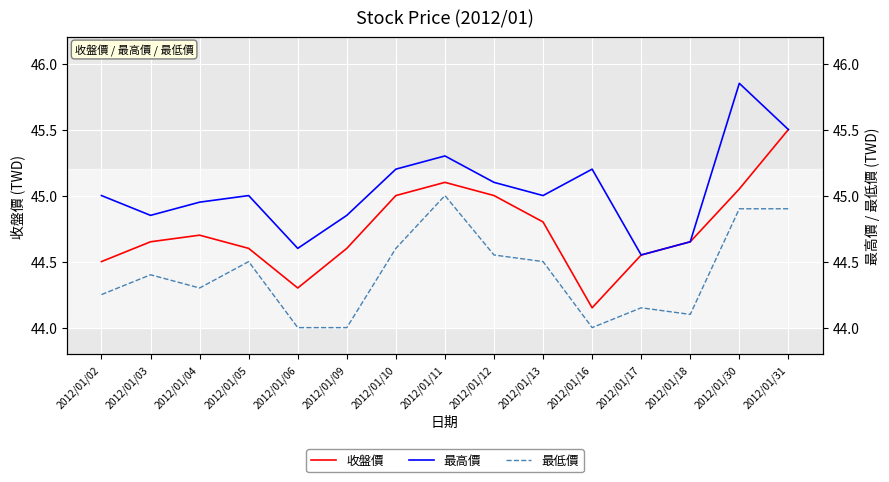

What is the value of the 最低價 point at the 13th from the left?

44.1